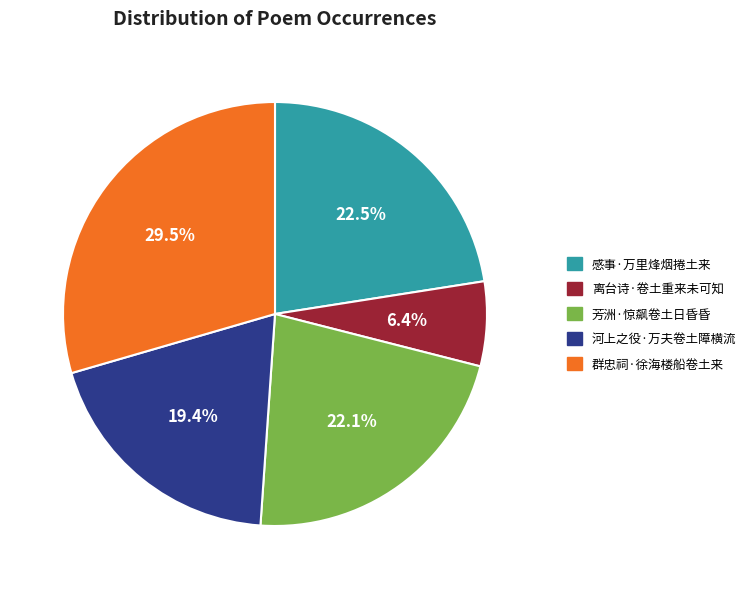

What is the ratio of the value at 离台诗·卷土重来未可知 to the value at 芳洲·惊飙卷土日昏昏?

0.3